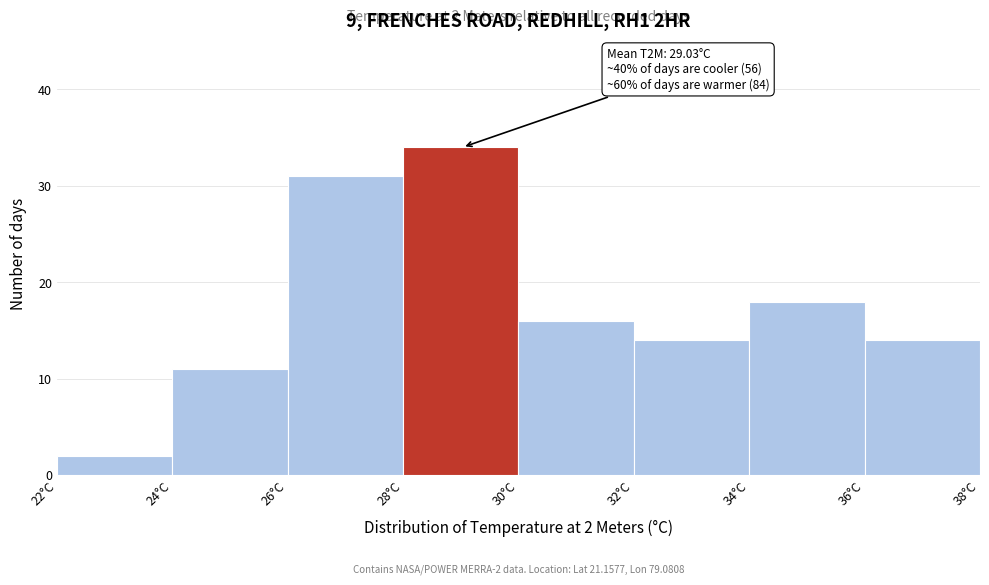

Which range on the x-axis has the tallest bar?

28 to 30